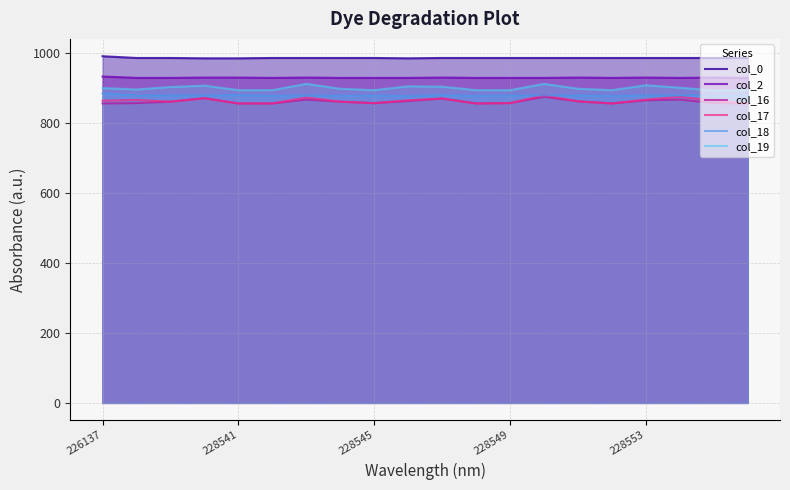

What is the value of the col_0 point at the 6th from the left?

986